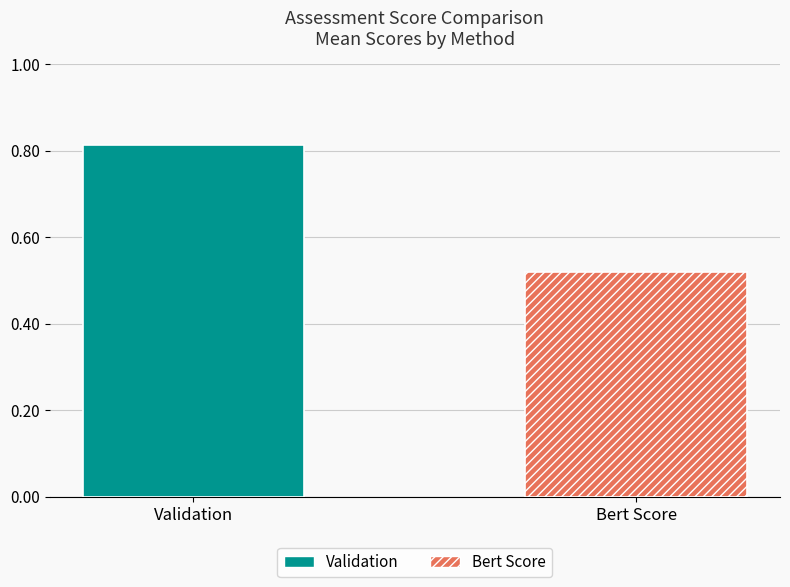

Which series has the largest range (max minus min)?

Validation